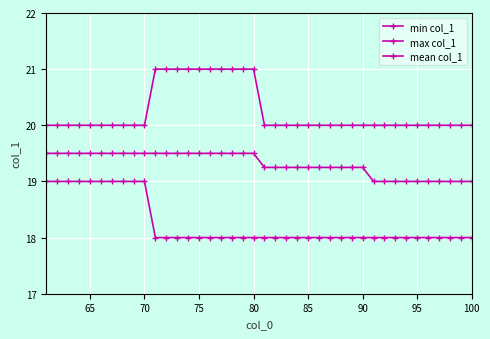

How many lines are shown in the chart?

3